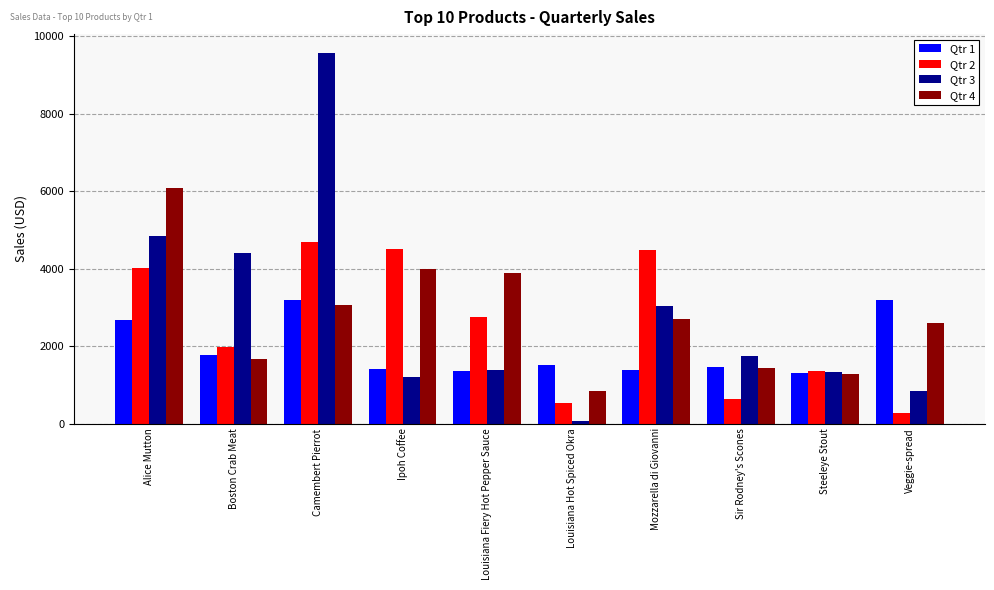

Which category has the highest value in the Qtr 2 series?

Camembert Pierrot